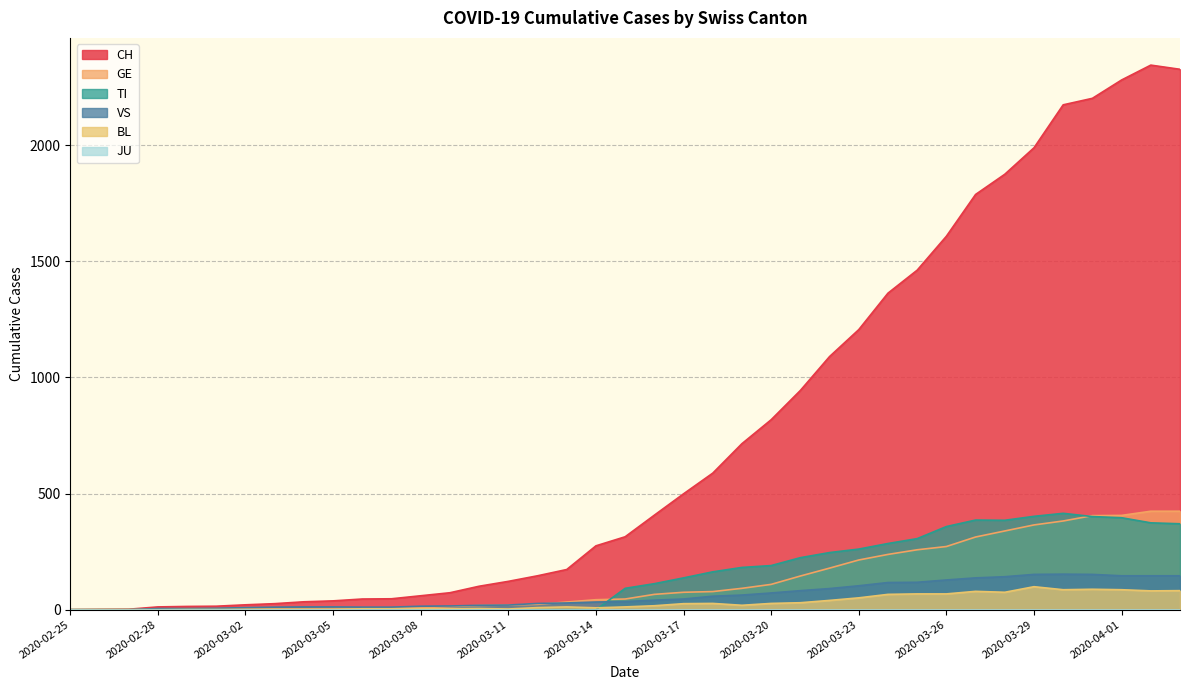

What value does the BL series have at 2020-03-21?

30